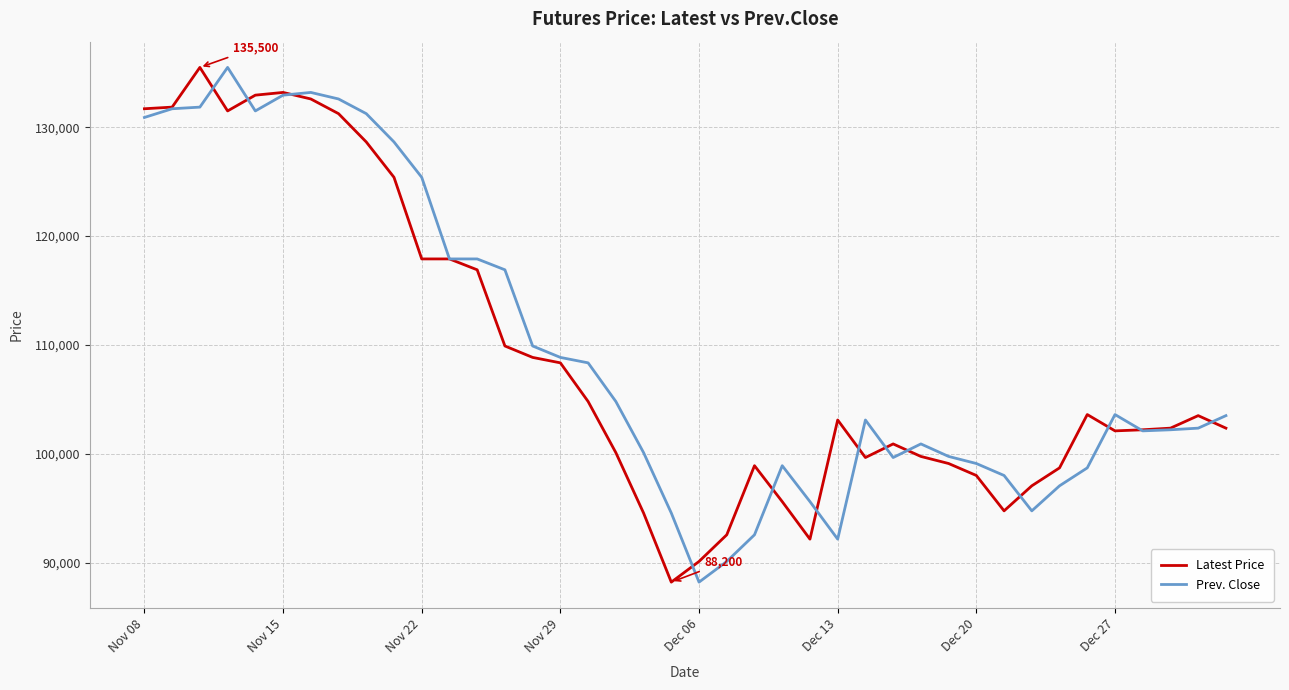

What is the maximum value shown in the chart?

135500